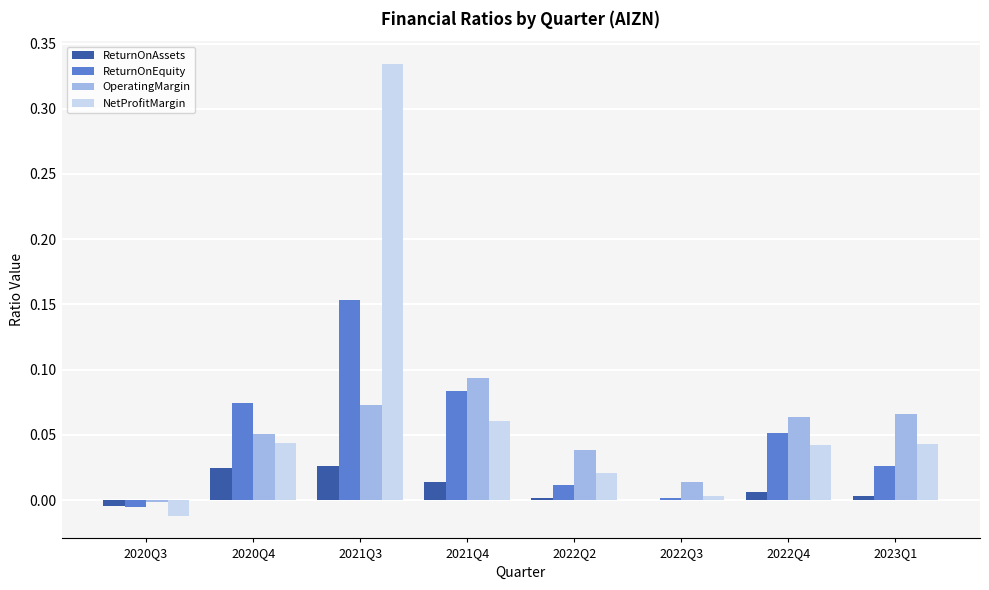

True or false: ReturnOnEquity has a value of 0.0 at 2020Q4.

False